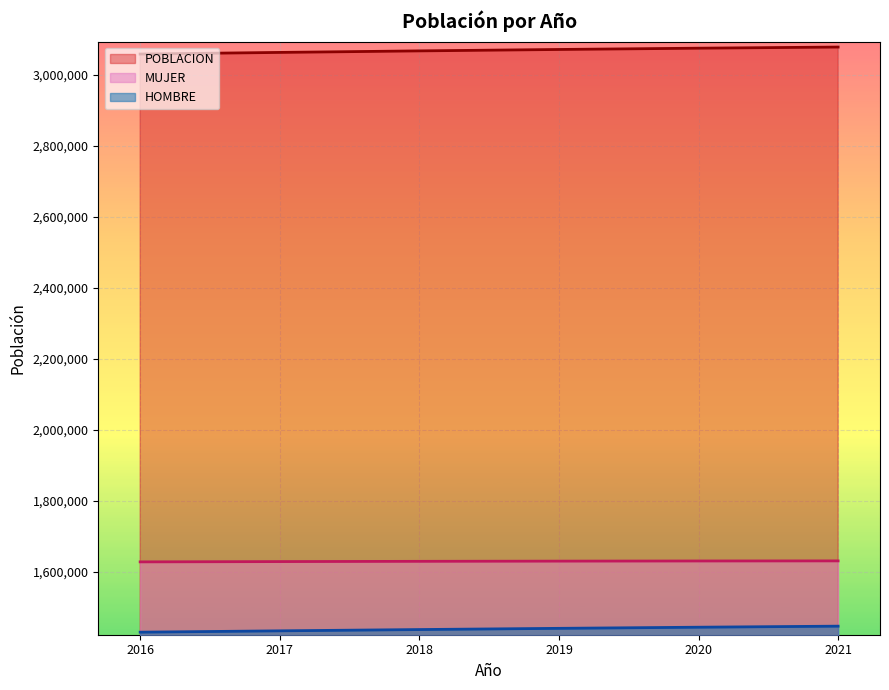

Which has a higher value, 2020 or 2016?

2020